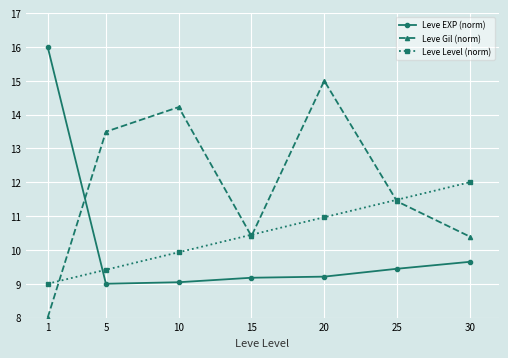

What is the sum of the Leve Gil (norm) values at 1 and 15?

18.4